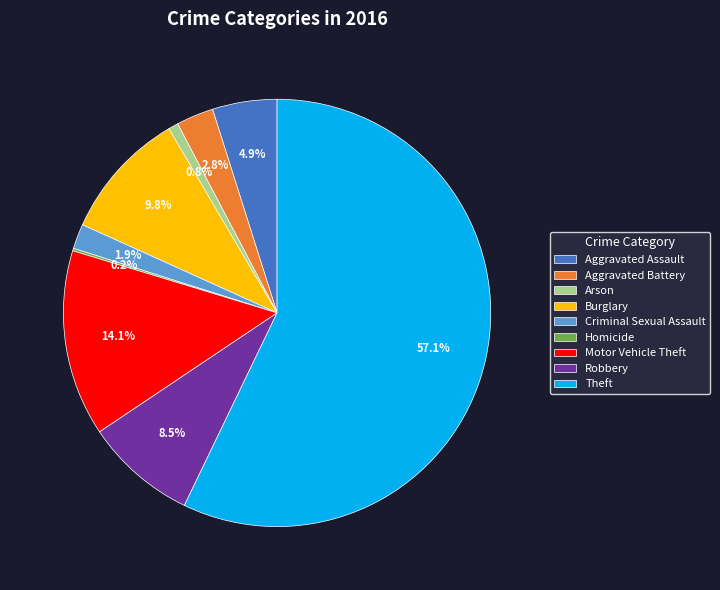

What percentage is the Criminal Sexual Assault slice, to the nearest percent?

2%